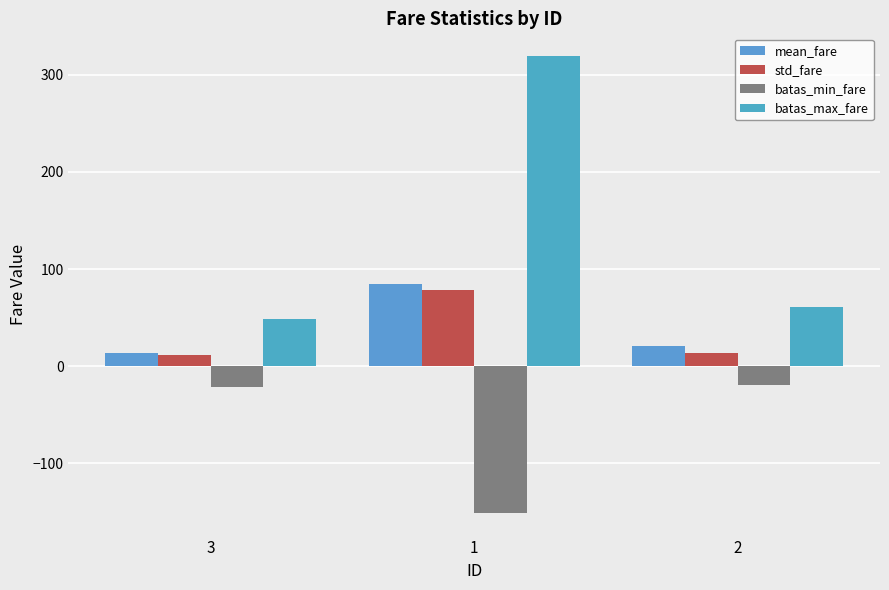

The value of batas_min_fare at 3 is -36.1. True or false?

False